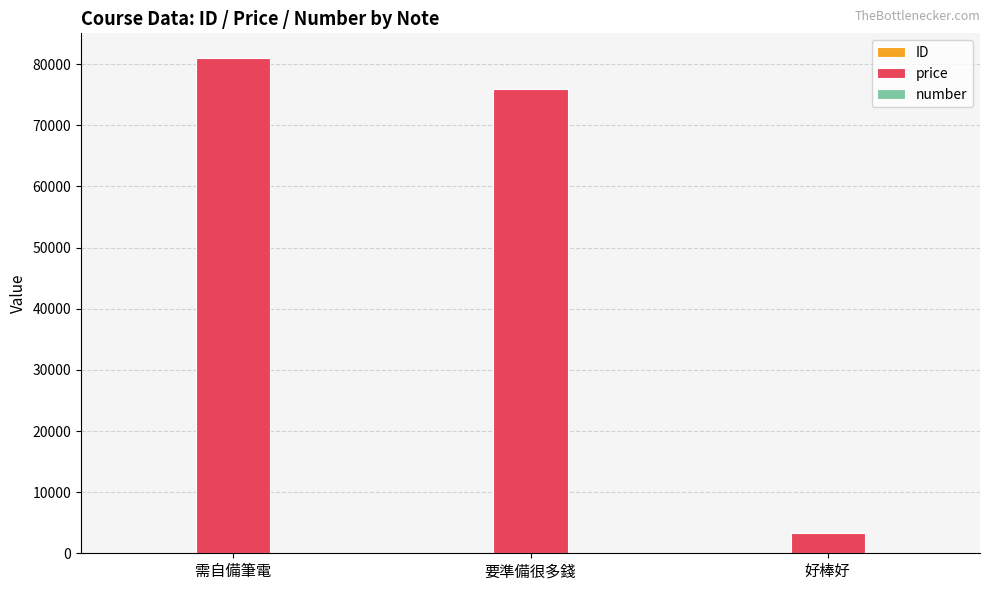

Which series has the largest total across all categories?

price